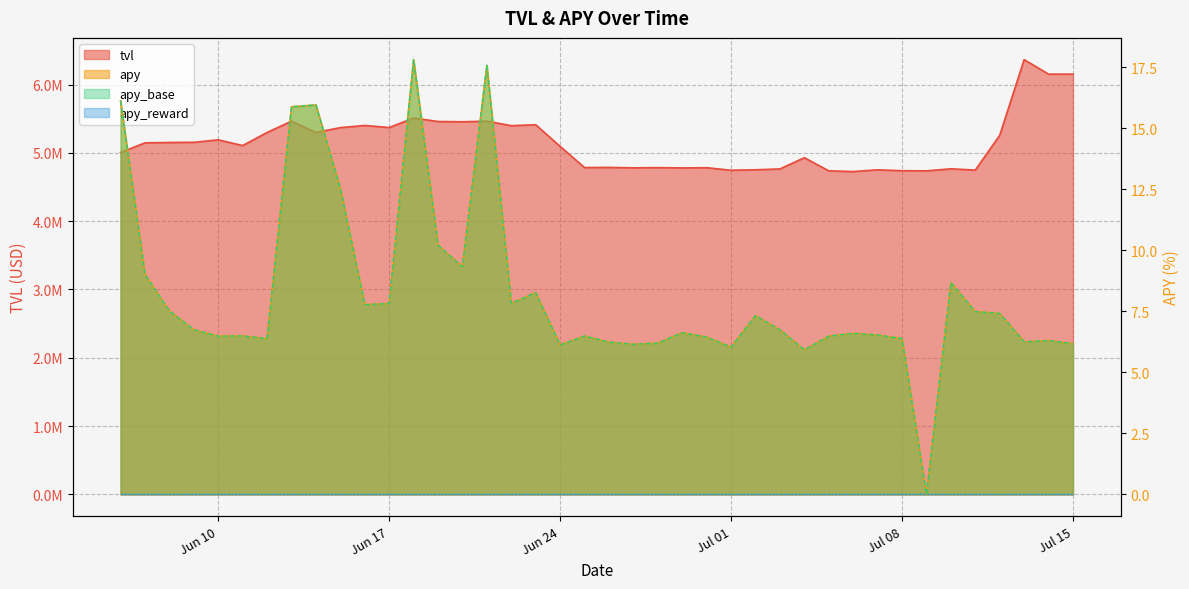

True or false: apy_base and tvl intersect in this chart.

False